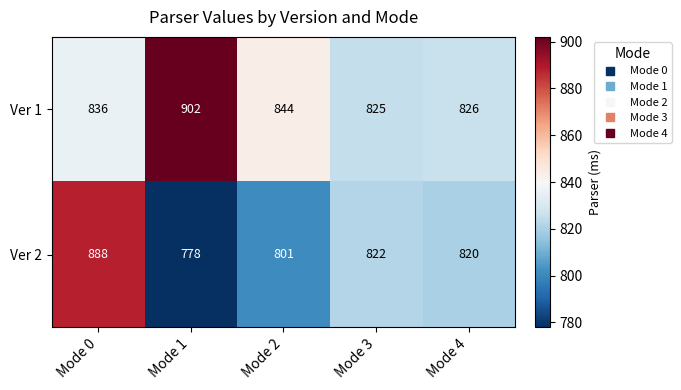

How many data points in Ver 2 are less than 820?

2